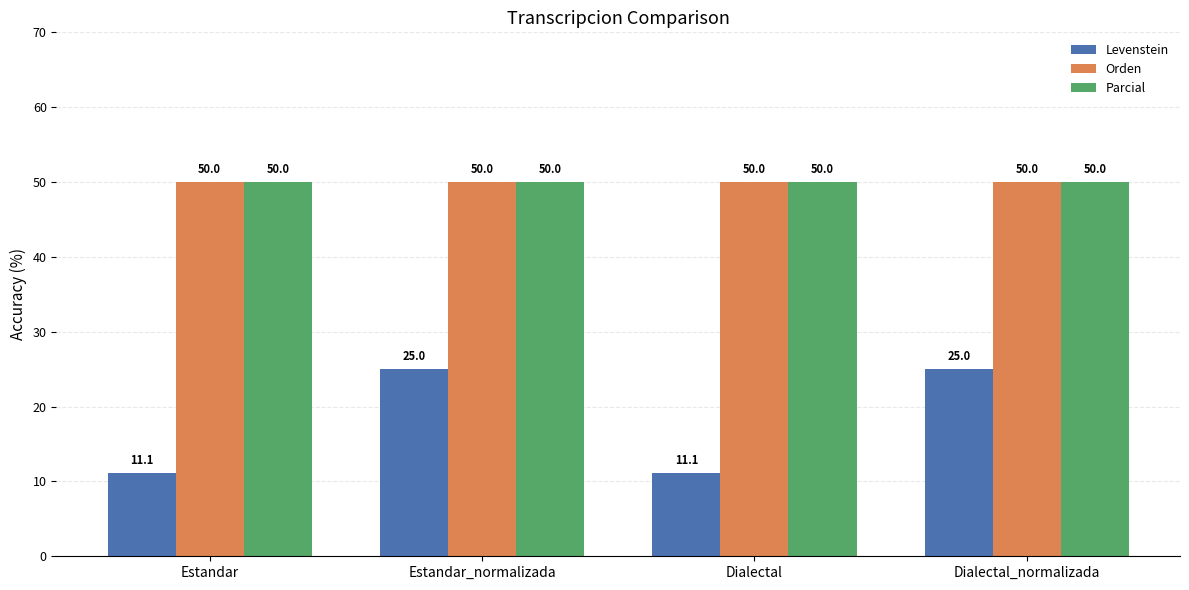

What is the difference between the Levenstein values at Dialectal and Estandar_normalizada?

13.9